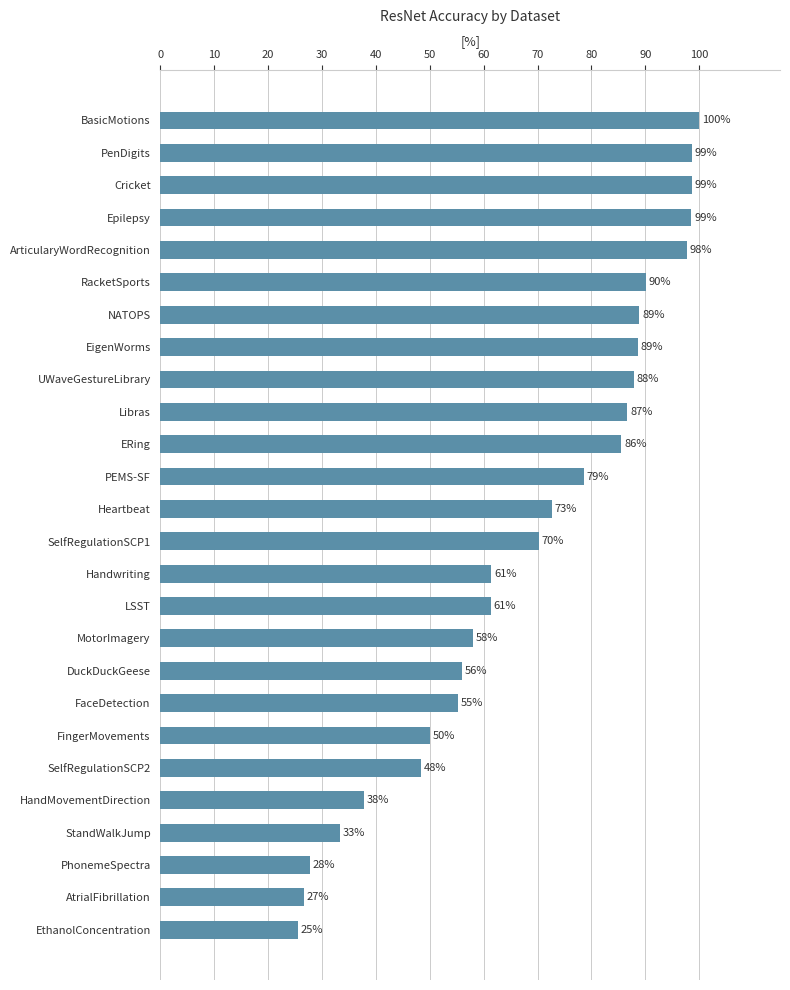

Are the bars horizontal?

Yes